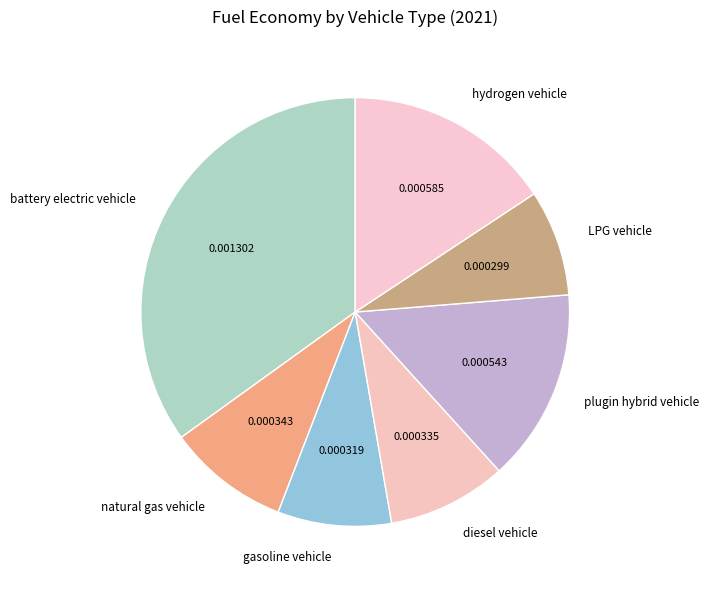

Is the sum of gasoline vehicle and diesel vehicle greater than half?

No